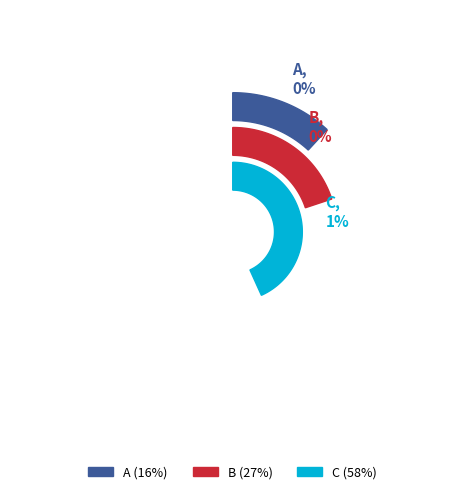

To the nearest percent, what is the difference between the largest and smallest slice percentages?

42%